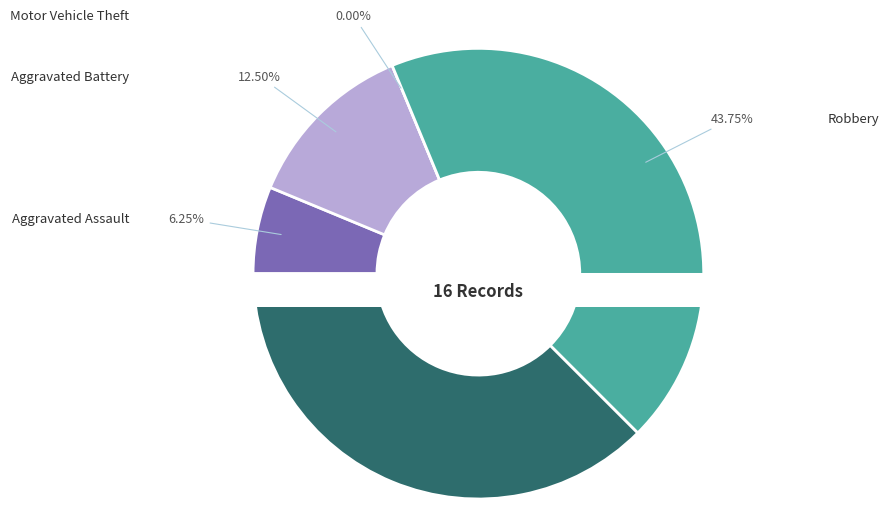

What is the change in value from Aggravated Assault to Theft?

+5